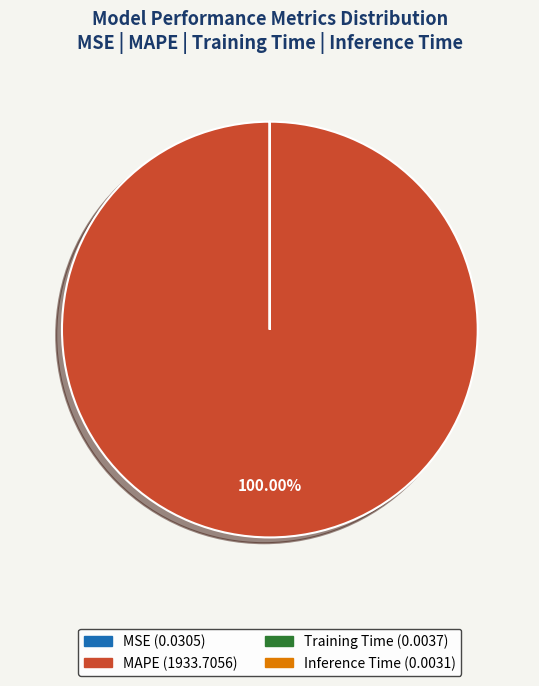

Which slice is the largest?

MAPE